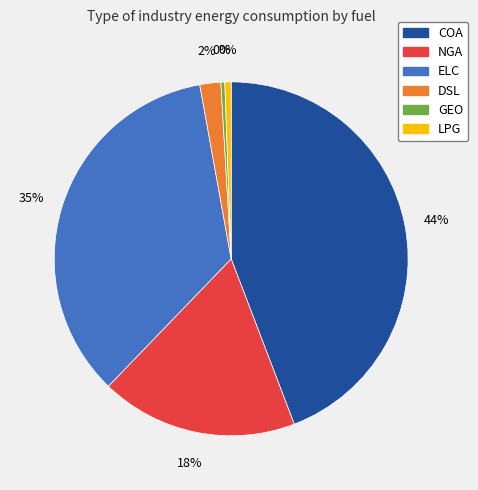

Does any single category account for the majority?

No